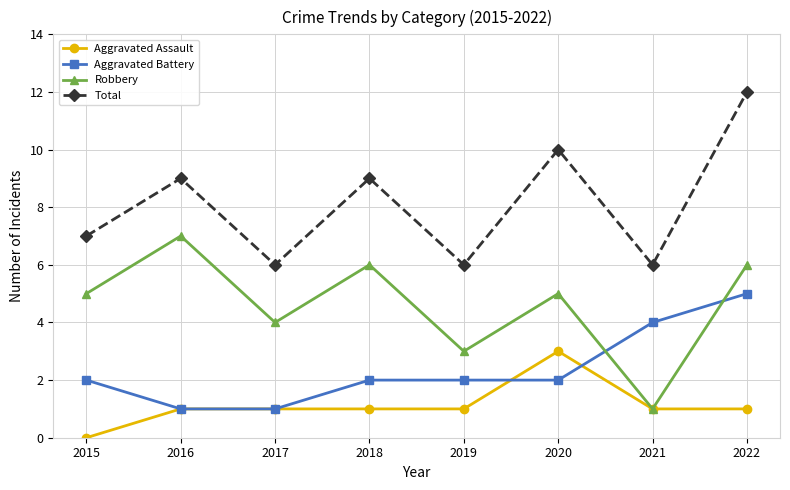

Reading right to left, extract all data points from this chart.

Aggravated Assault: 1	1	3	1	1	1	1	0
Aggravated Battery: 5	4	2	2	2	1	1	2
Robbery: 6	1	5	3	6	4	7	5
Total: 12	6	10	6	9	6	9	7